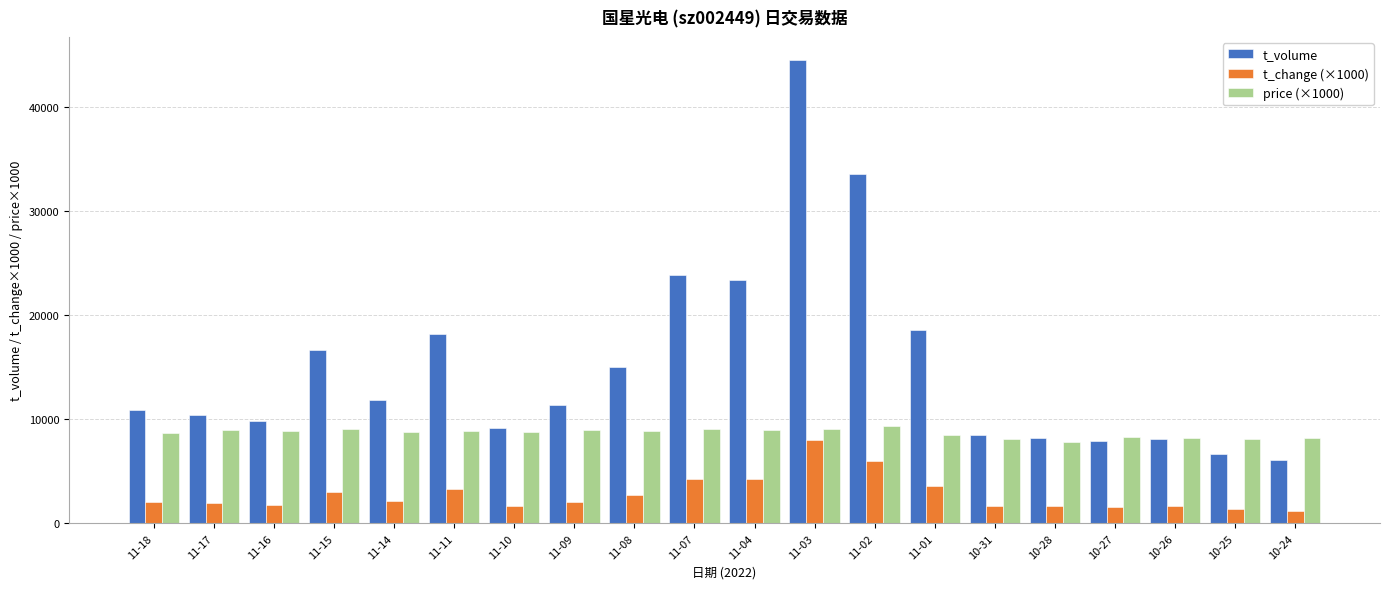

Where is t_volume nearest to the value 25317?

11-07